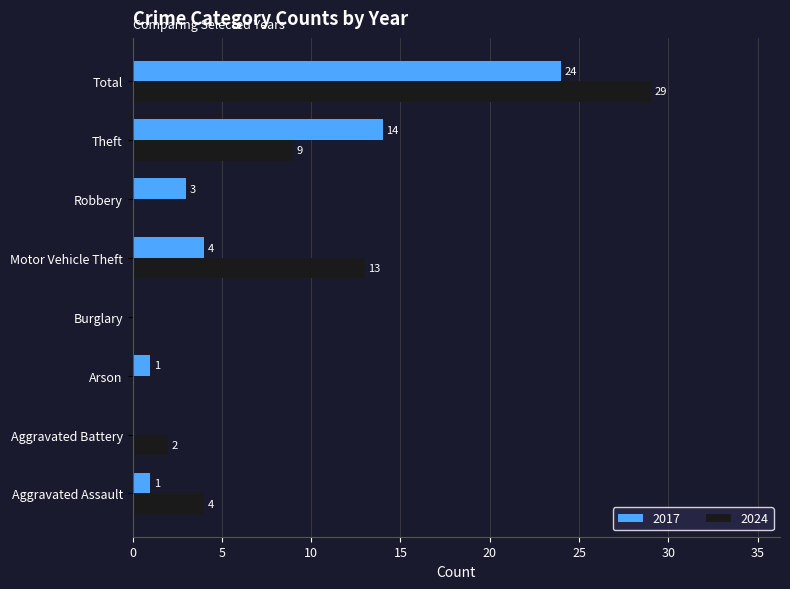

What is the approximate value of 2017 at Theft, to the nearest 5?

15